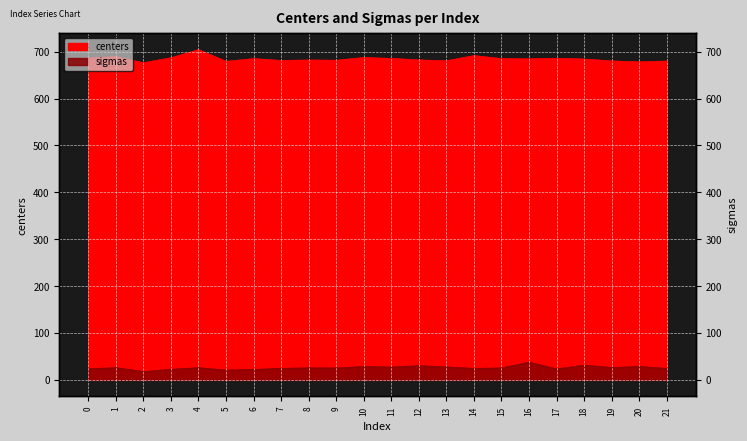

How many lines are shown in the chart?

2